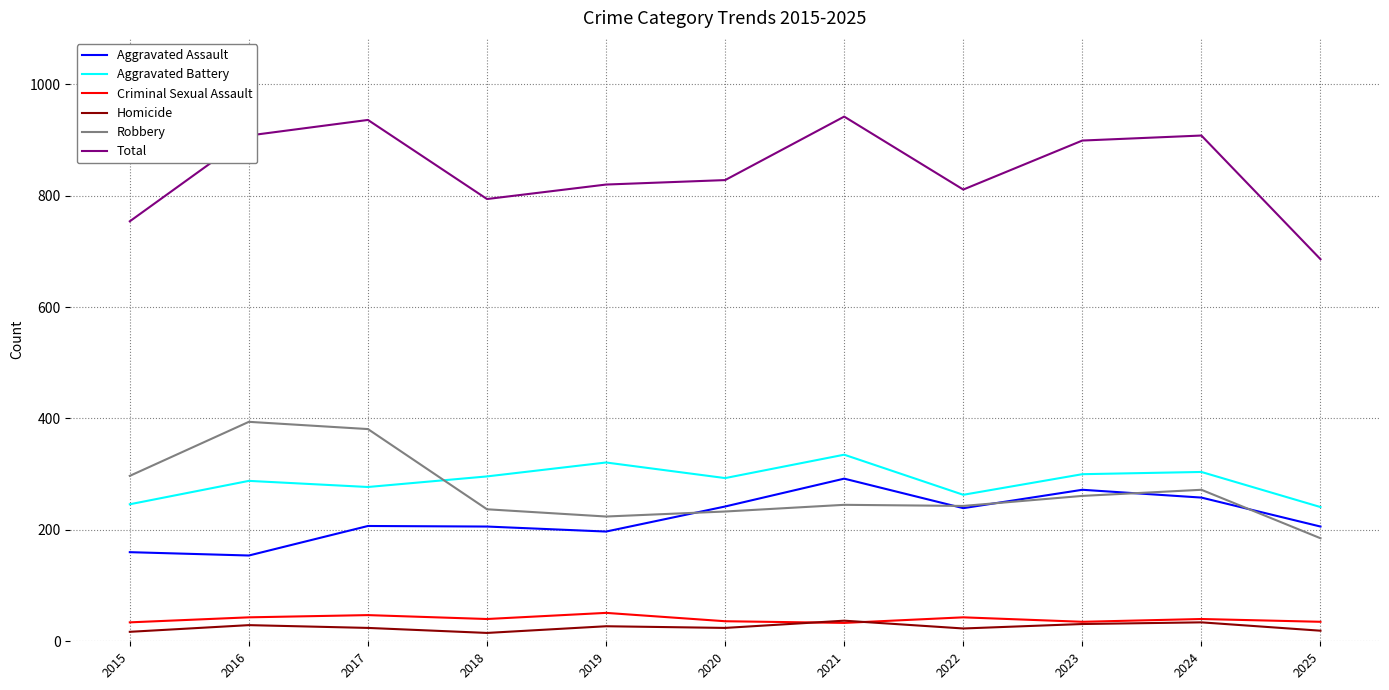

Where is the first local minimum for Robbery?

2019